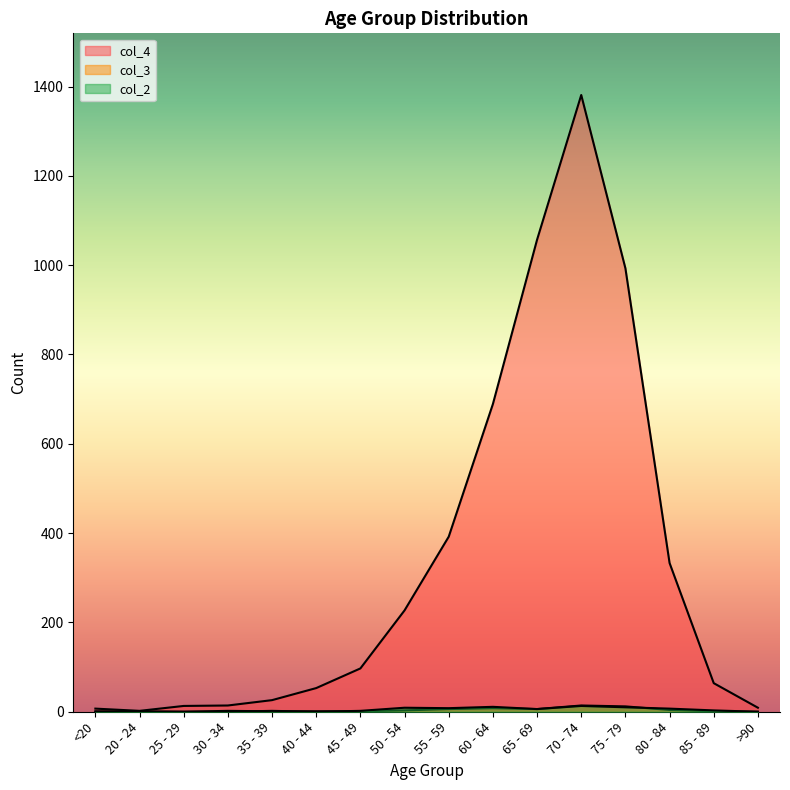

What is the difference between the maximum and minimum values in the col_4 series?

1379